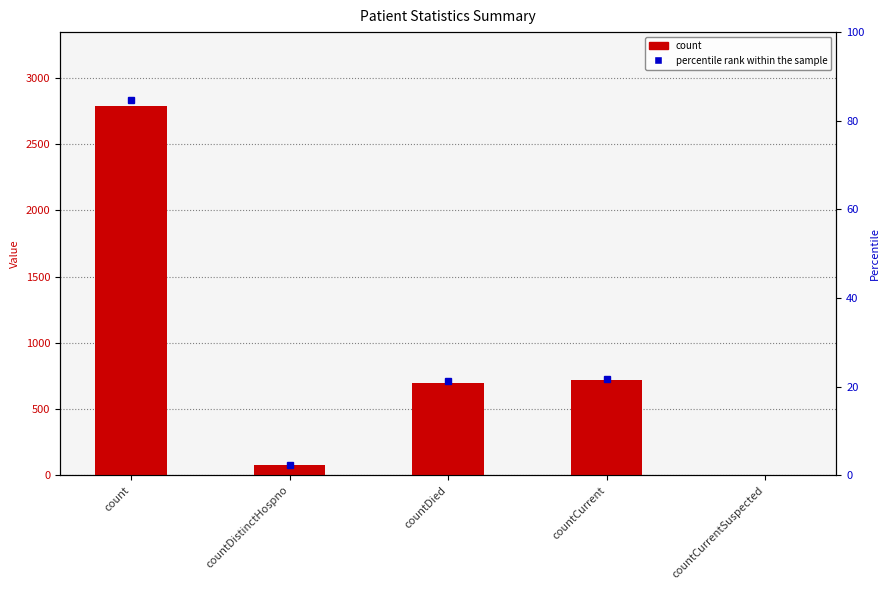

What is the sum of the values at count and countCurrentSuspected?

2789